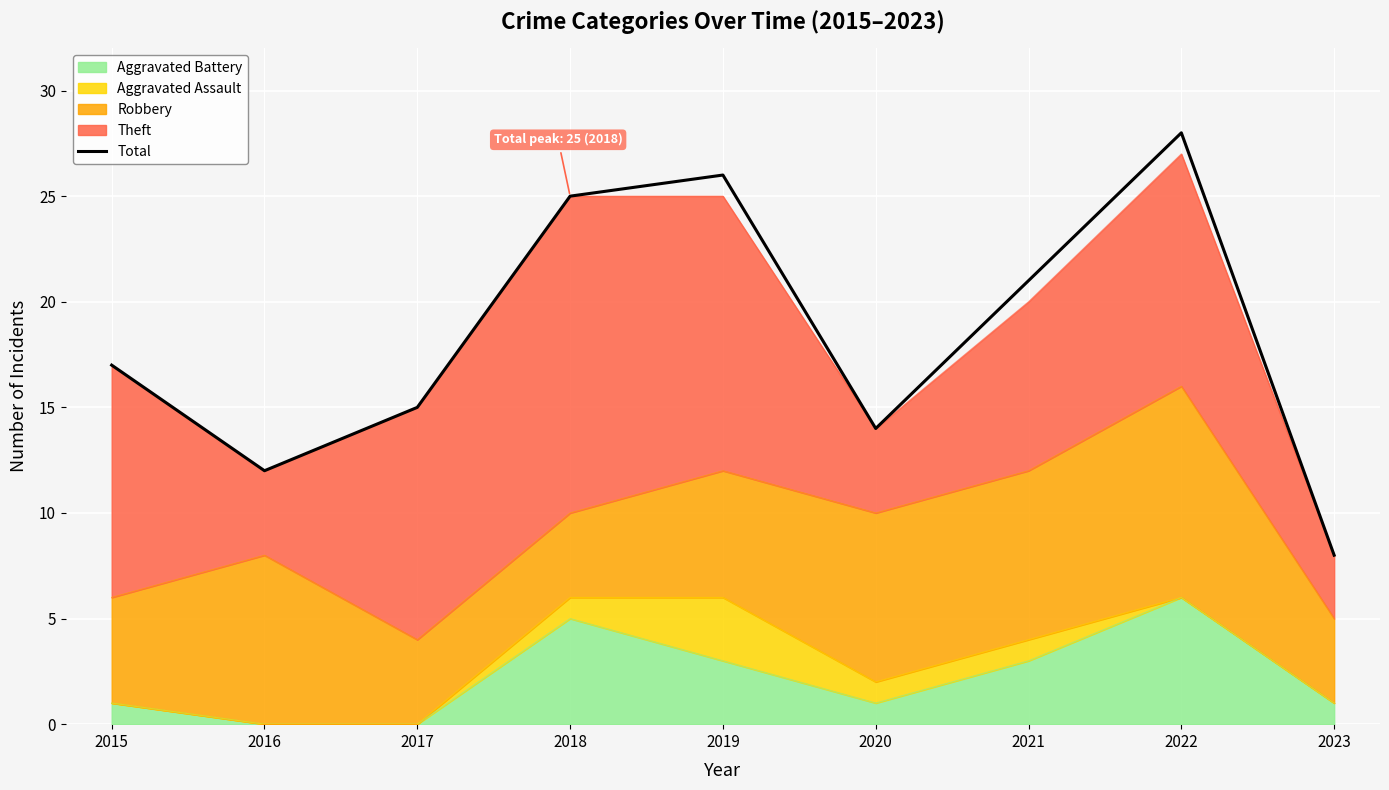

The chart shows a value of 40 at 2022. True or false?

False